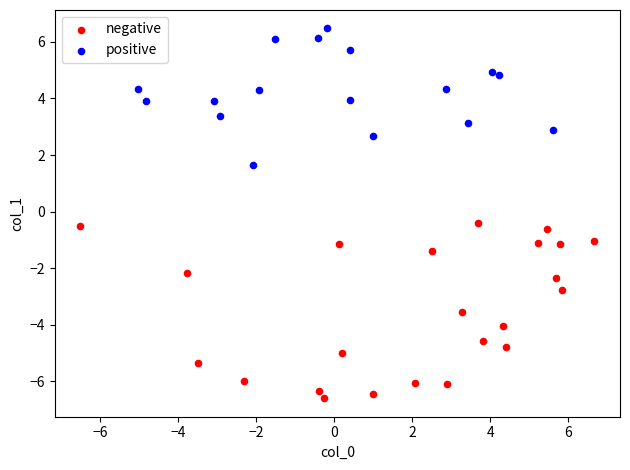

Which series contains the lowest Y value?

negative